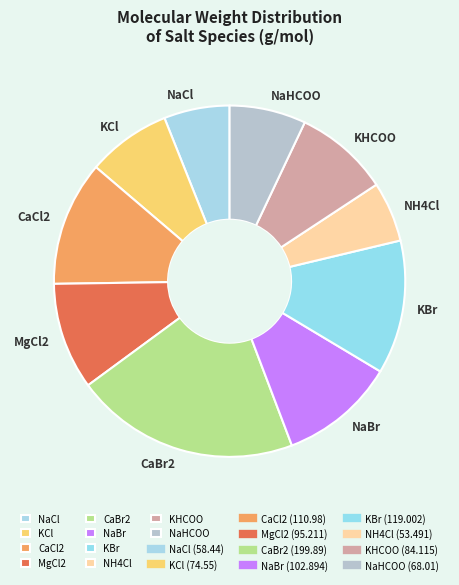

Rank the categories by value from highest to lowest.

CaBr2, KBr, CaCl2, NaBr, MgCl2, KHCOO, KCl, NaHCOO, NaCl, NH4Cl